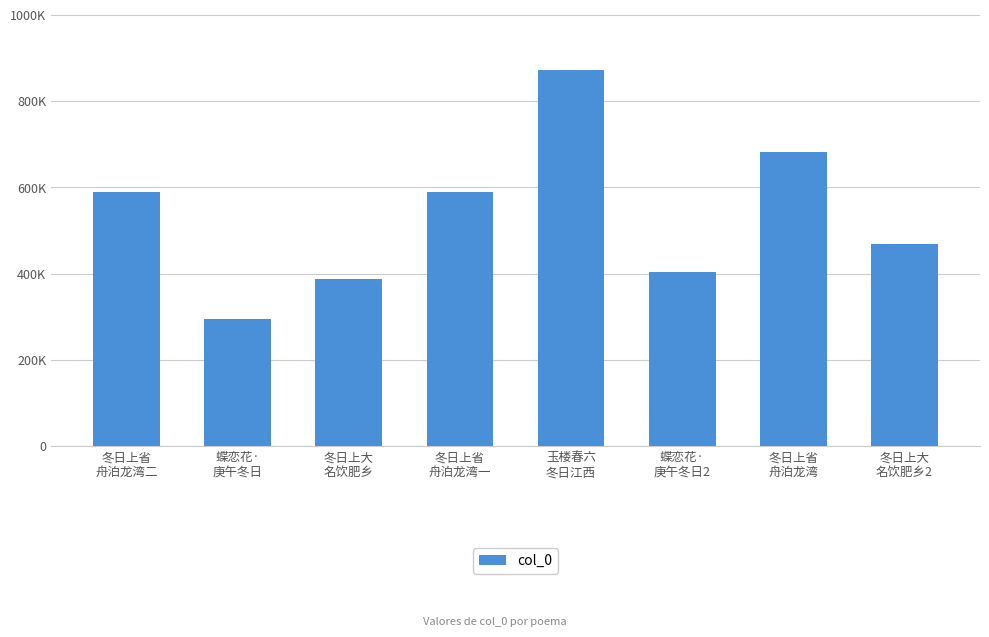

What is the difference between the maximum and minimum values?

577963